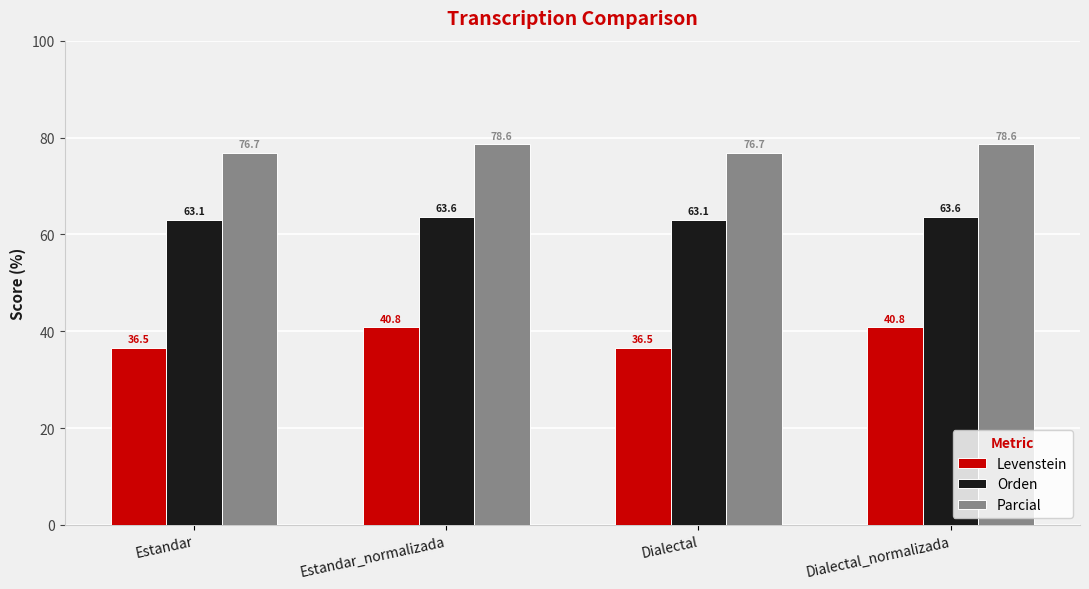

Does the chart contain stacked bars?

No